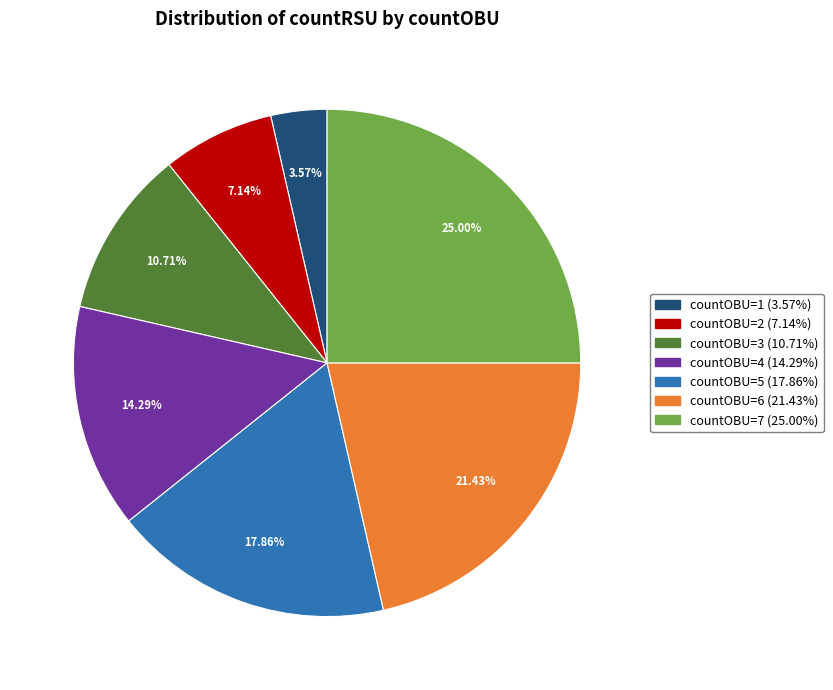

Does any single category account for the majority?

No